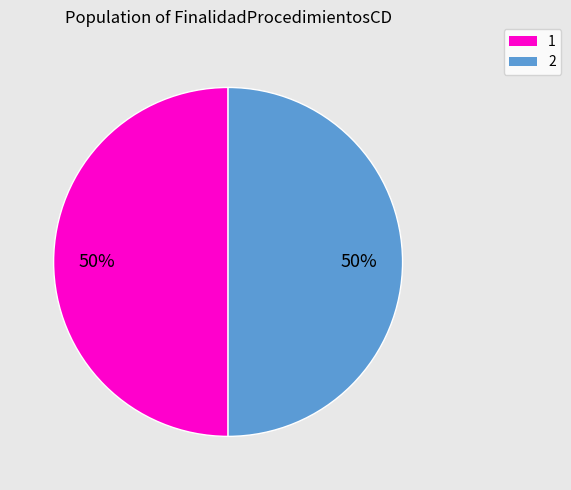

True or false: 1 accounts for 50% of the total.

True